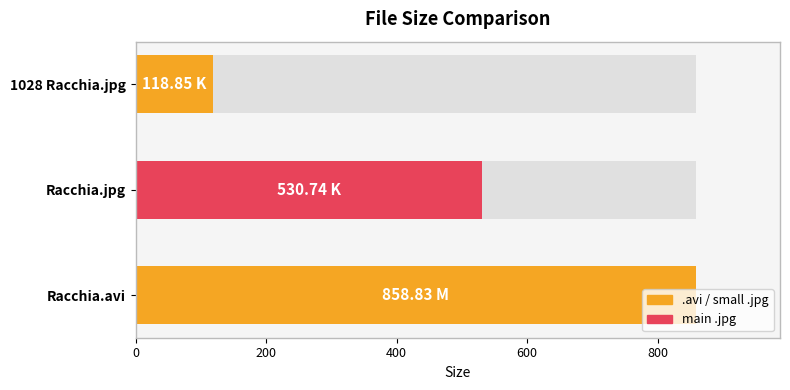

How many series are shown in this chart?

1